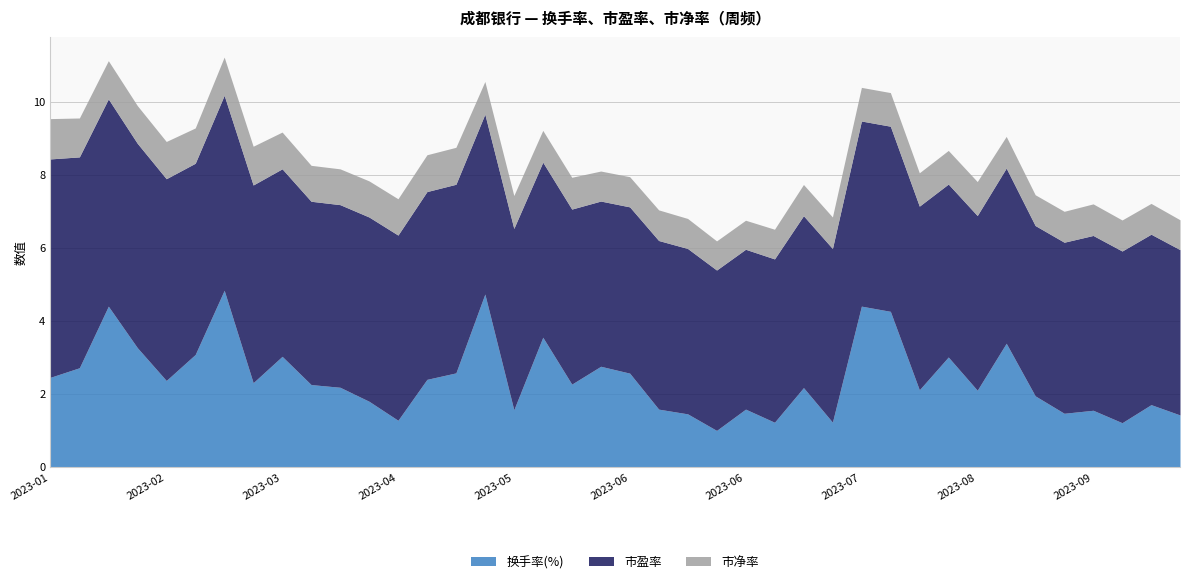

True or false: 换手率(%) and 市盈率 intersect in this chart.

False